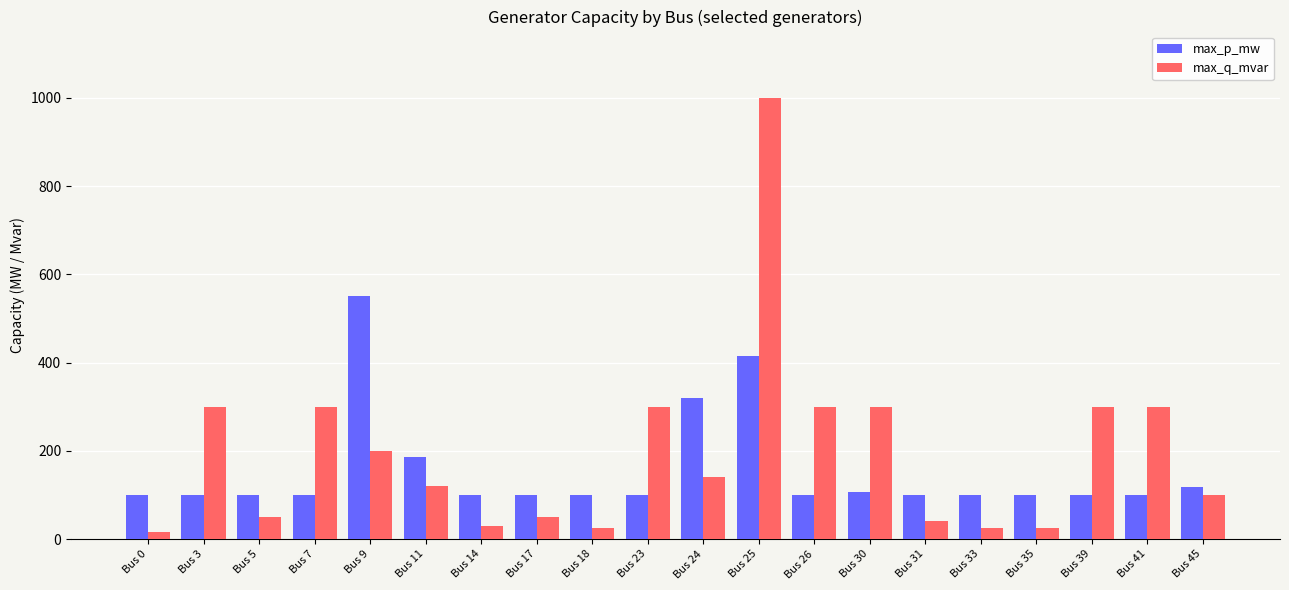

Reading left to right, transcribe all the data shown in this chart.

max_p_mw: 100	100	100	100	550	185	100	100	100	100	320	414	100	107	100	100	100	100	100	119
max_q_mvar: 15	300	50	300	200	120	30	50	24	300	140	1000	300	300	42	24	24	300	300	100